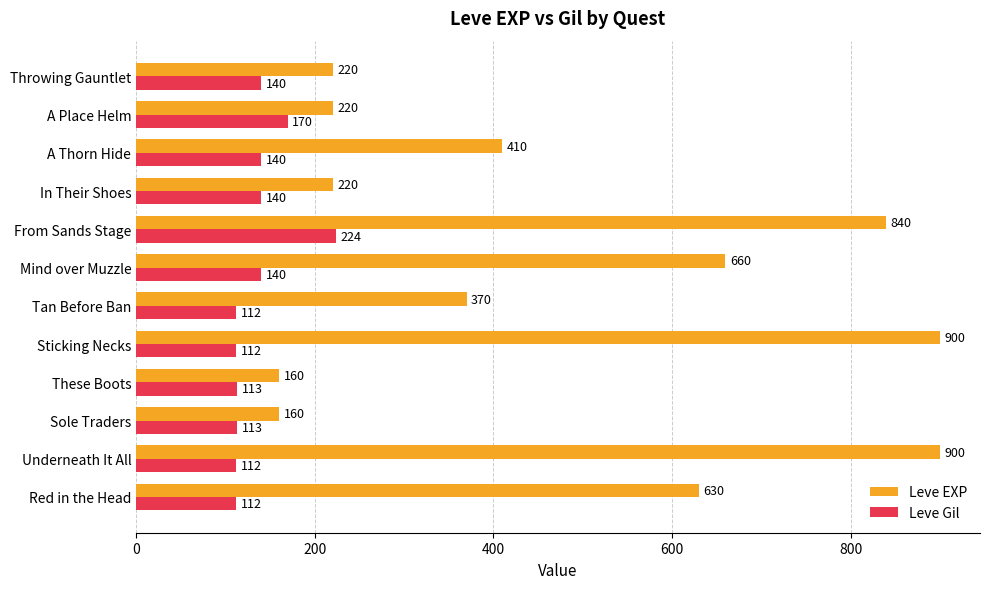

What is the sum of the Leve Gil values at Throwing Gauntlet and Sole Traders?

253